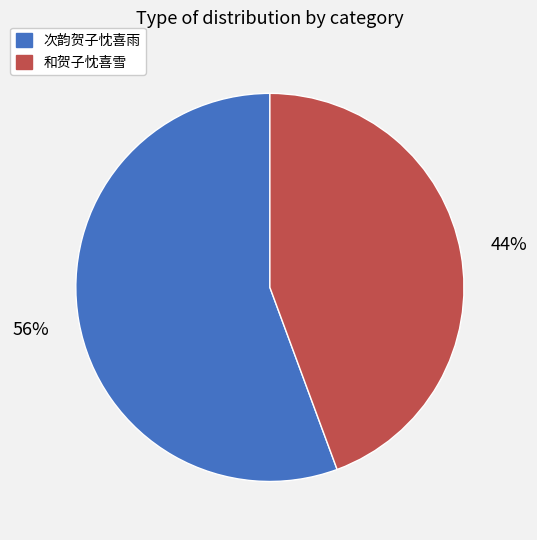

How many segments does this pie chart have?

2